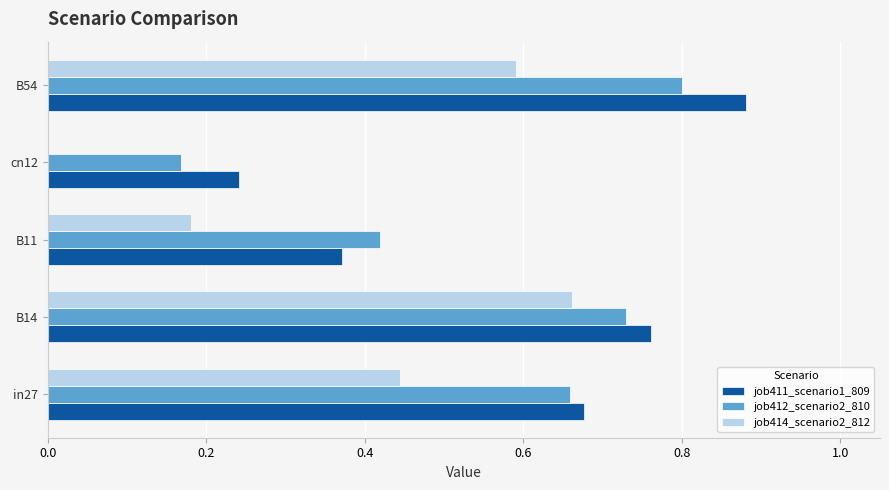

Where is job414_scenario2_812 nearest to the value 0?

cn12